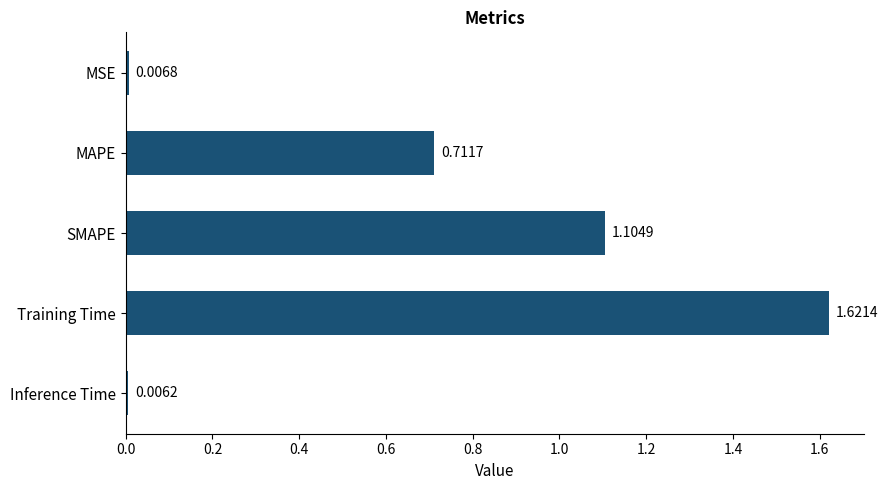

Rank the categories by value from lowest to highest.

Inference Time, MSE, MAPE, SMAPE, Training Time